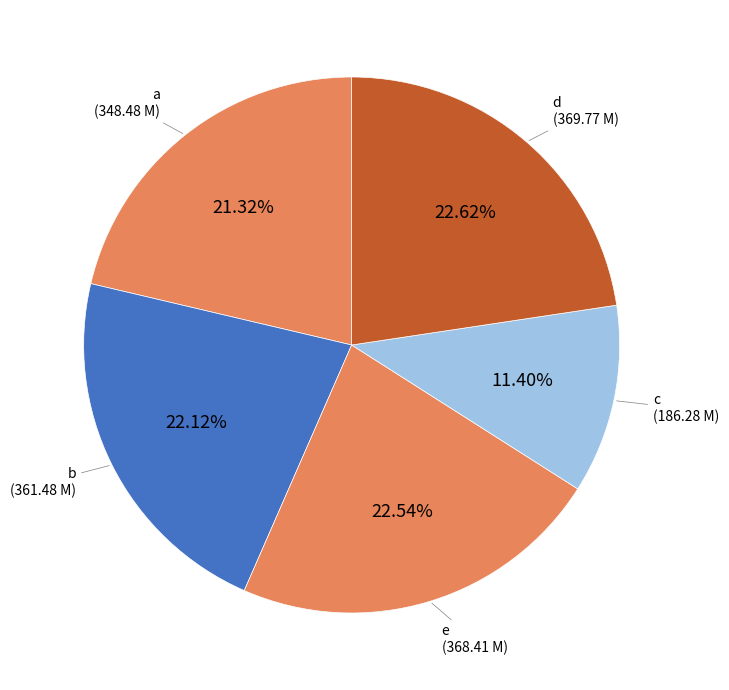

How many slices are in this pie chart?

5